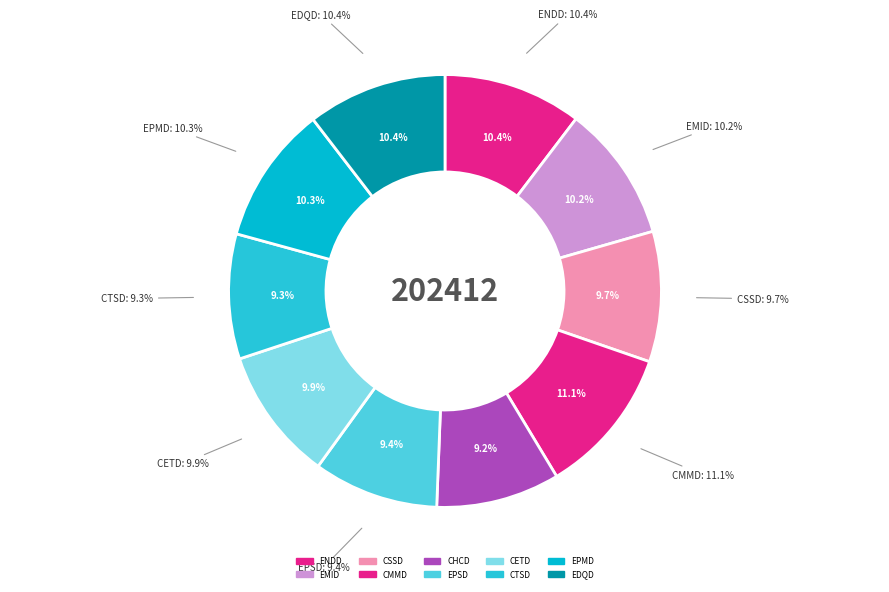

Rank the categories by value from lowest to highest.

CHCD, CTSD, EPSD, CSSD, CETD, EMID, EPMD, ENDD, EDQD, CMMD